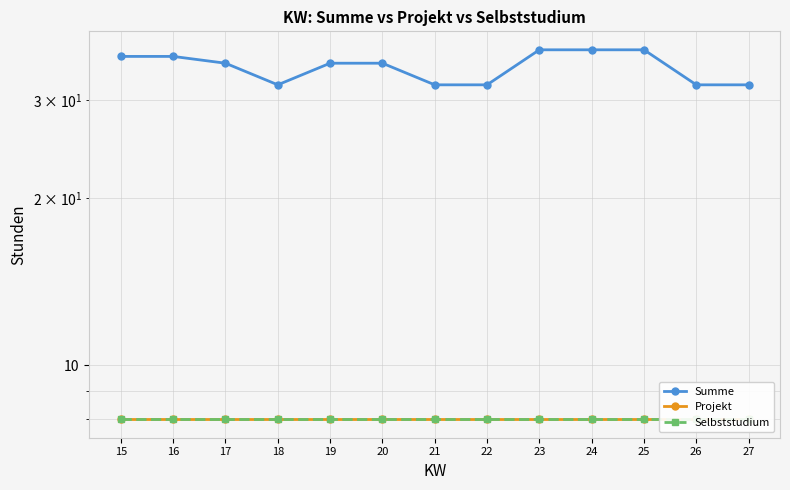

Reading right to left, extract all data points from this chart.

Summe: 32	32	37	37	37	32	32	35	35	32	35	36	36
Projekt: 8	8	8	8	8	8	8	8	8	8	8	8	8
Selbststudium: 8	8	8	8	8	8	8	8	8	8	8	8	8